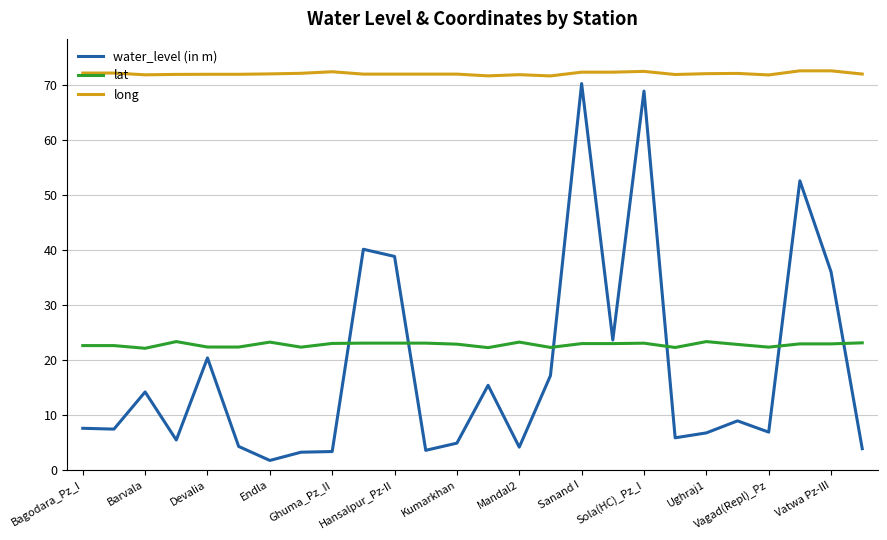

What is the lowest value of the water_level (in m) series?

1.8